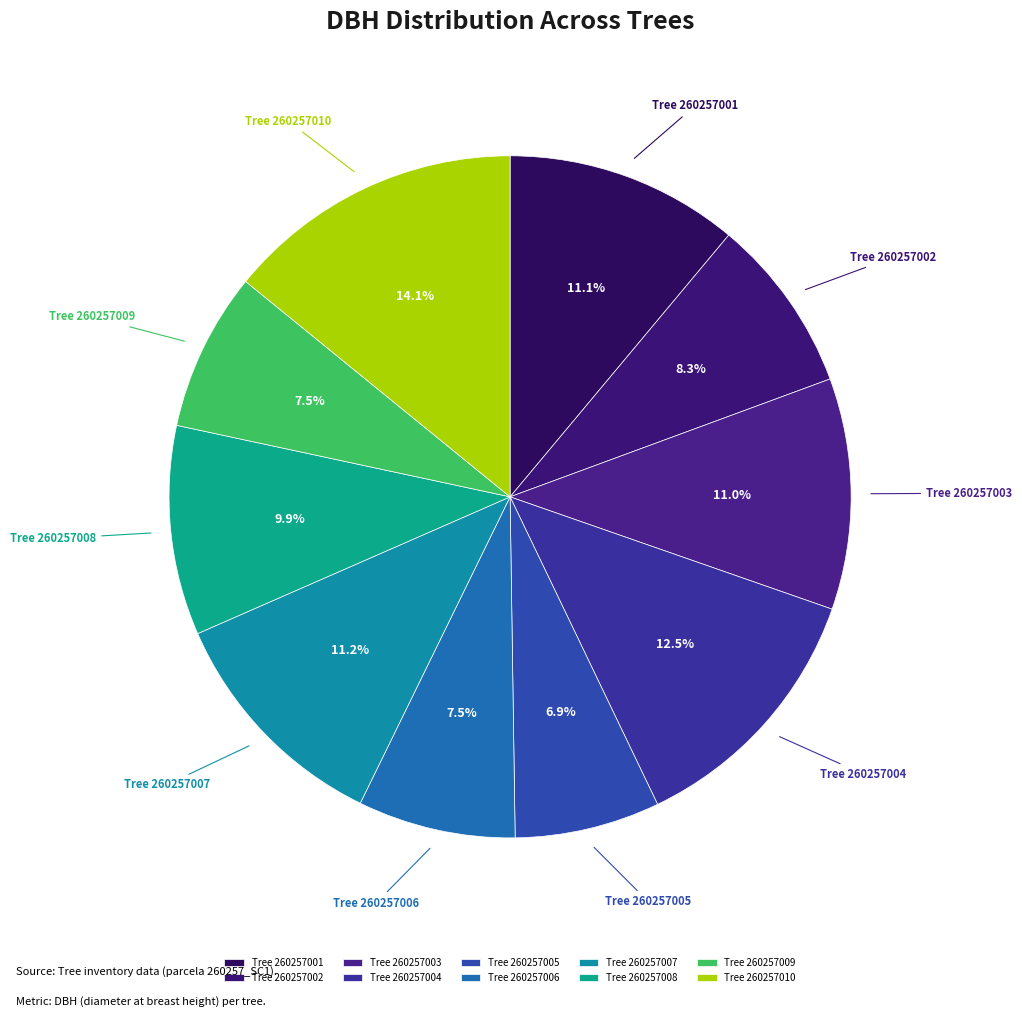

How many slices are in this pie chart?

10